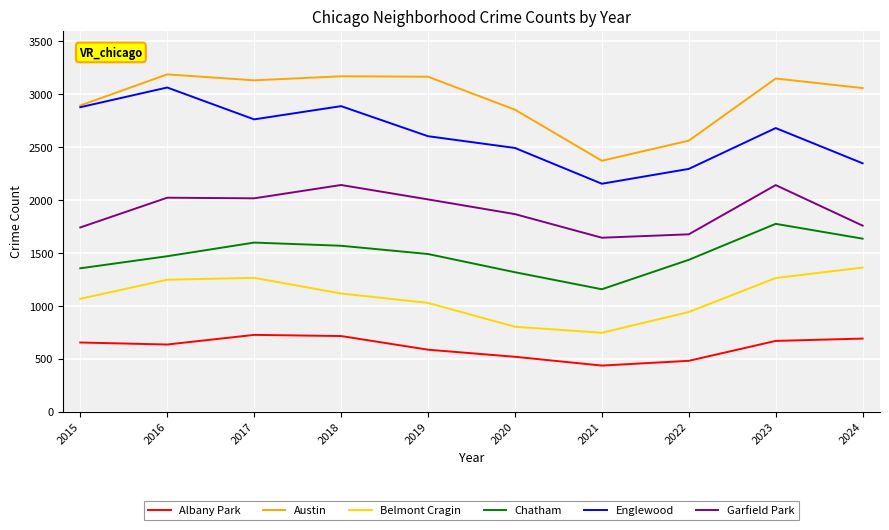

The value of Chatham at 2022 is 1435. True or false?

True